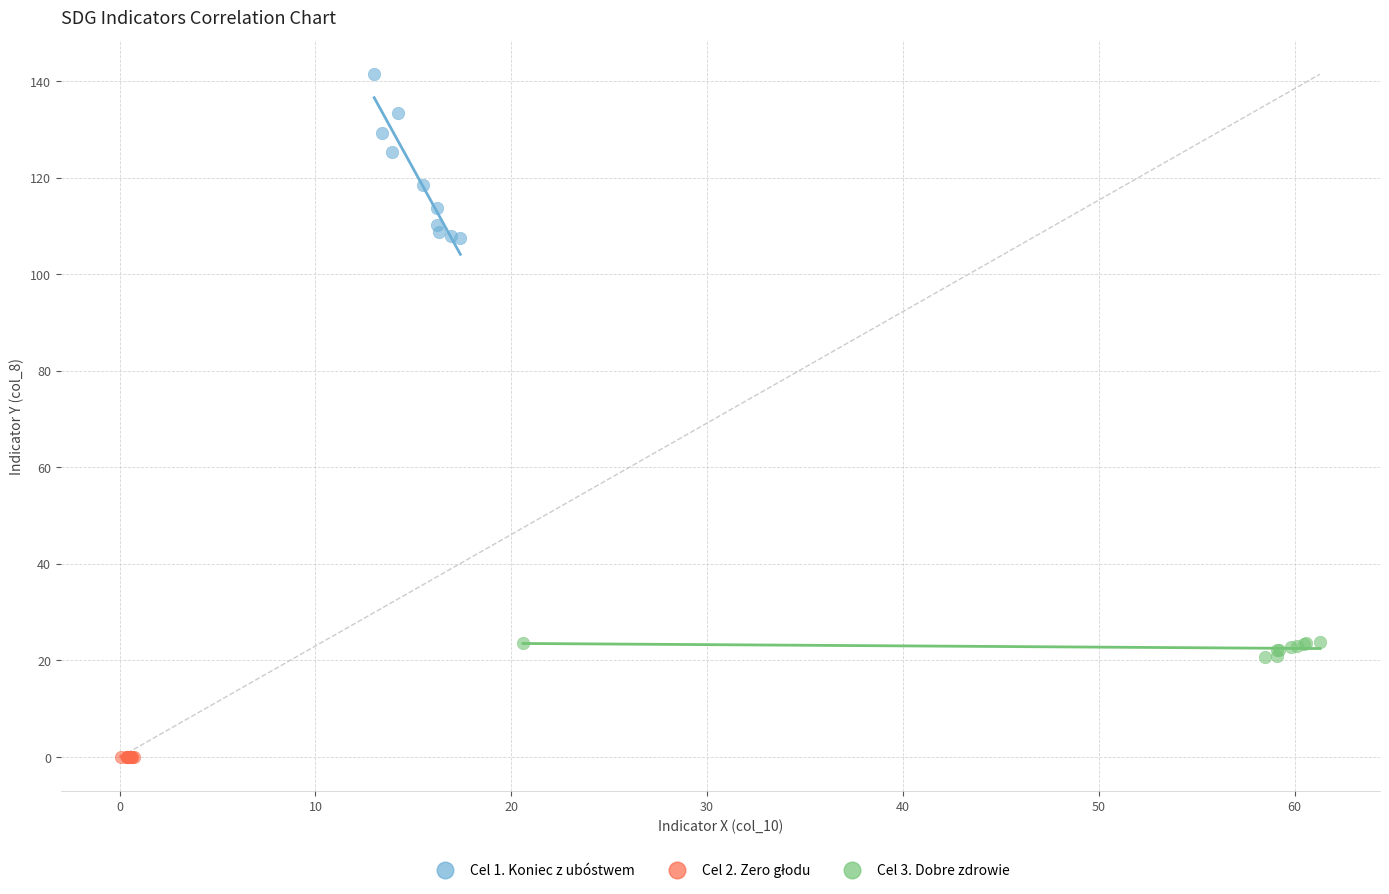

Which series reaches the maximum Y coordinate?

Cel 1. Koniec z ubóstwem